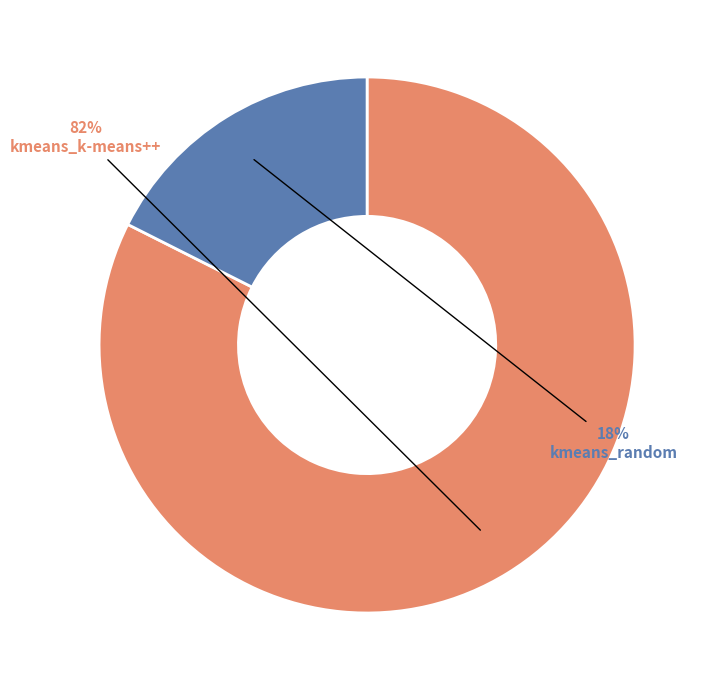

Combined, do kmeans_random and kmeans_k-means++ account for over 50%?

Yes